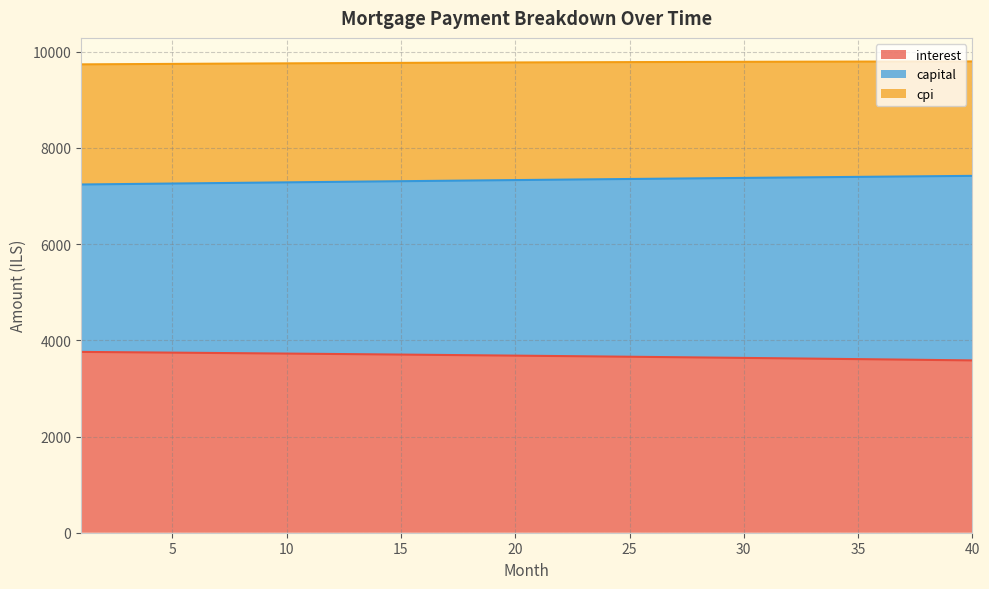

Which series has the largest range (max minus min)?

capital